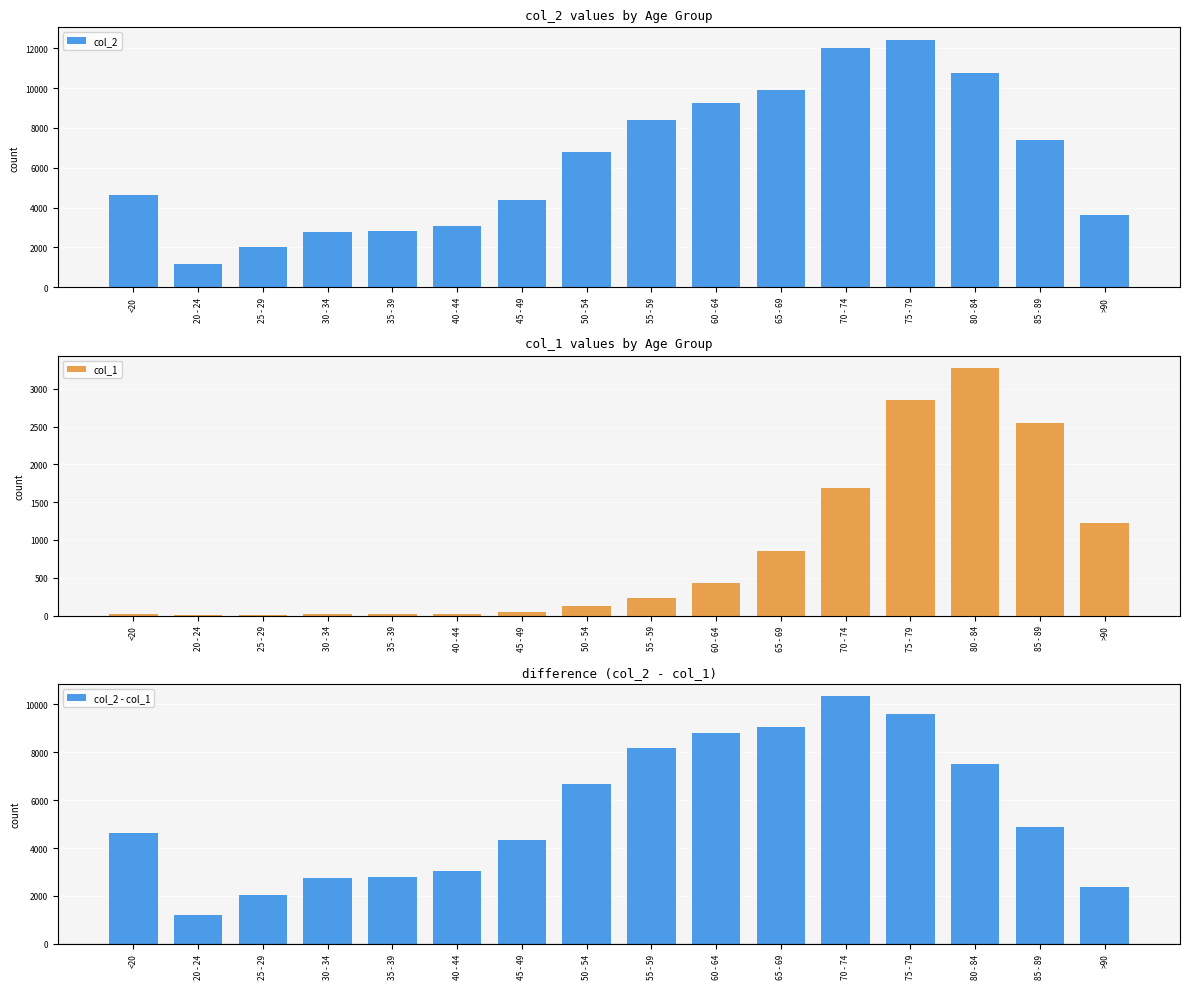

The value of col_1 at 85 - 89 is 4288. True or false?

False